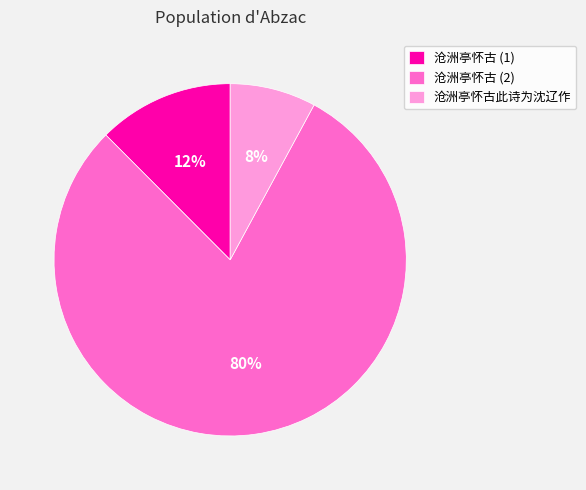

To the nearest percent, what is the average slice percentage?

33%